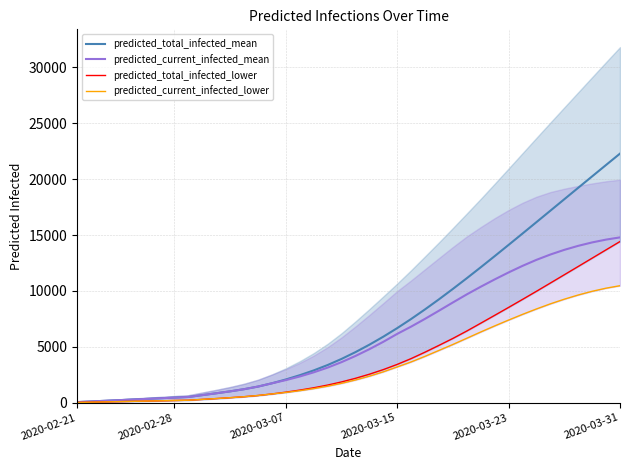

What is the highest value of the predicted_total_infected_mean series?

22279